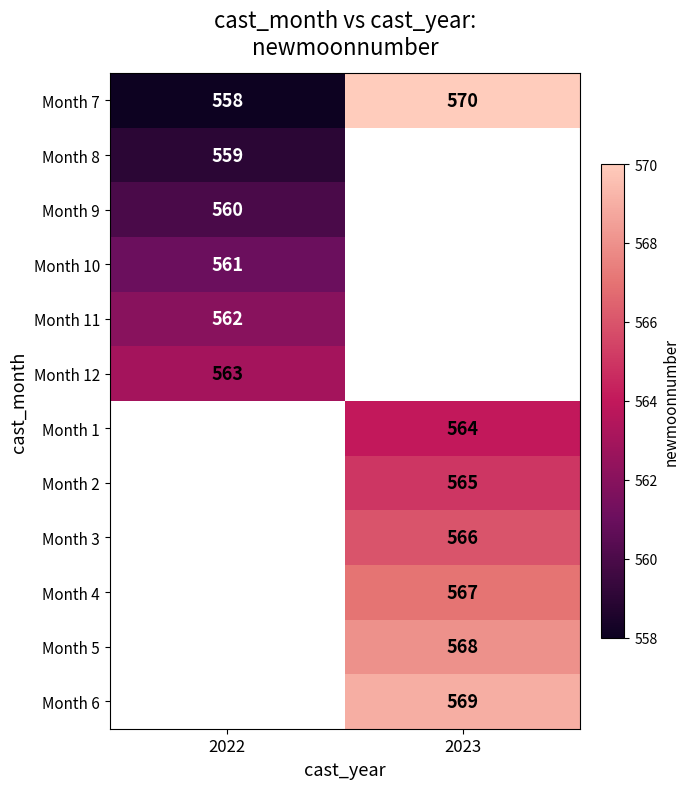

Is it true that Month 9 equals 560 at 2022?

True